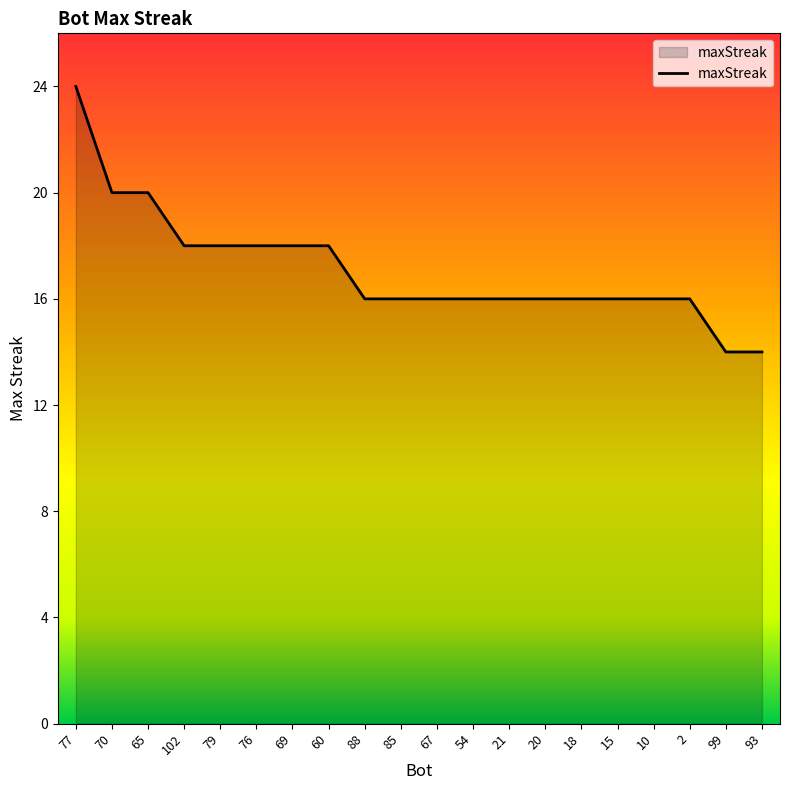

Count the values in the range 16 to 18.

15